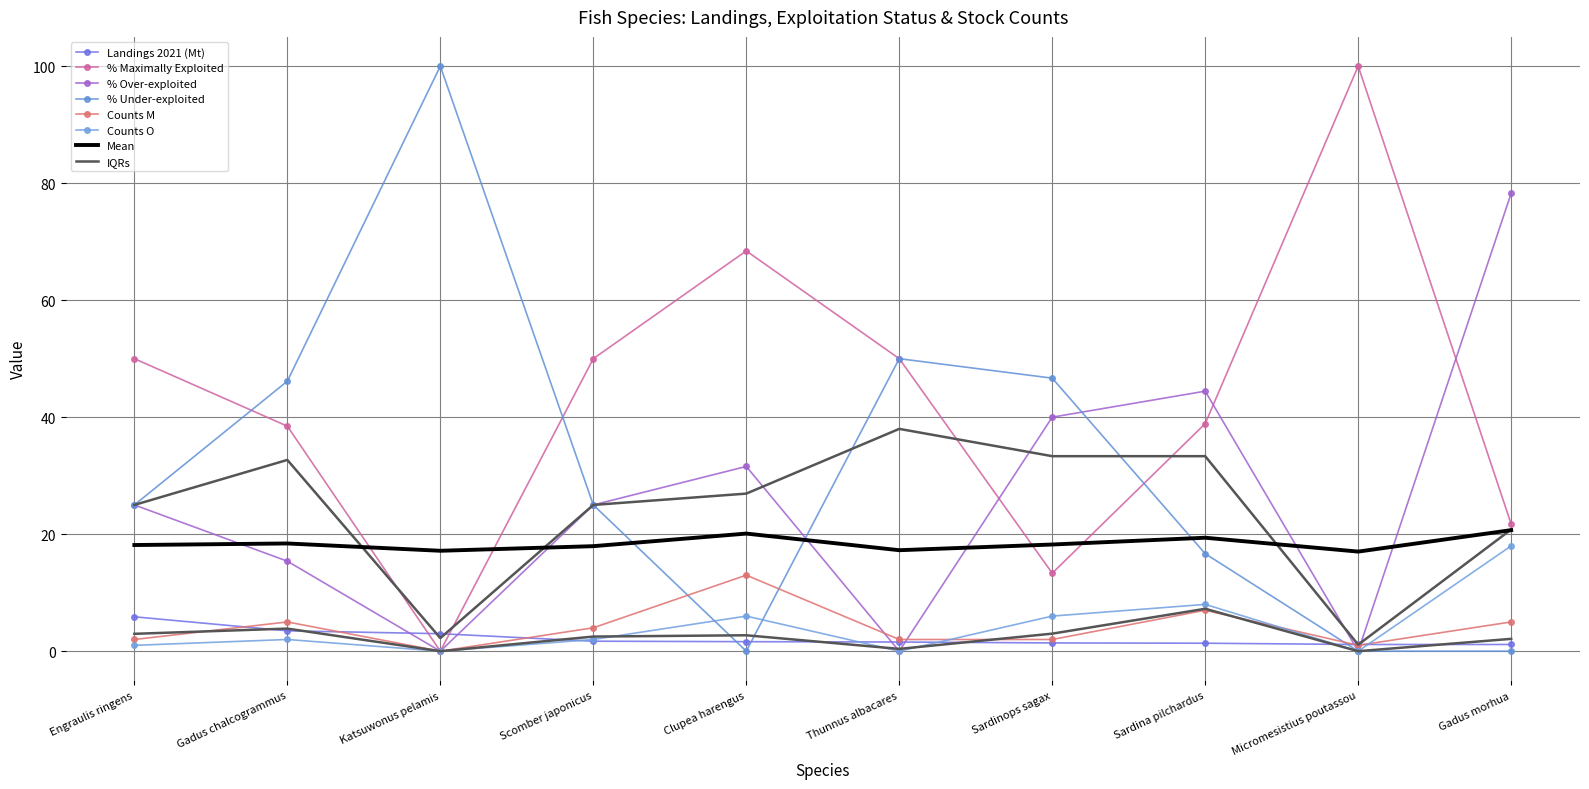

What is the label of the 10th point from the right?

Engraulis ringens